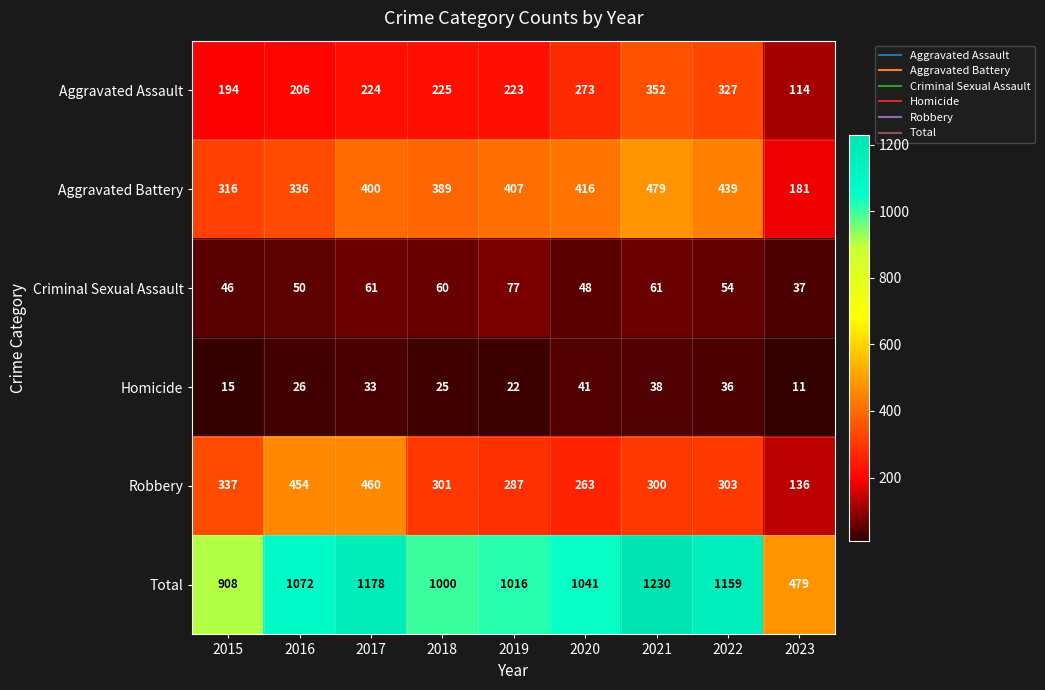

The Criminal Sexual Assault series shows 29 at 2022. True or false?

False